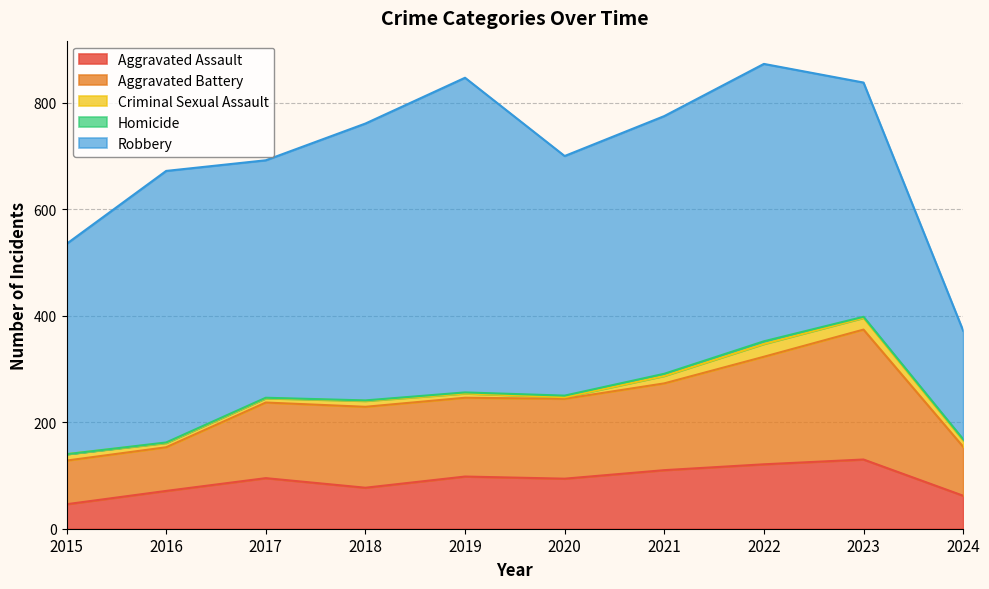

True or false: Aggravated Battery and Robbery intersect in this chart.

False